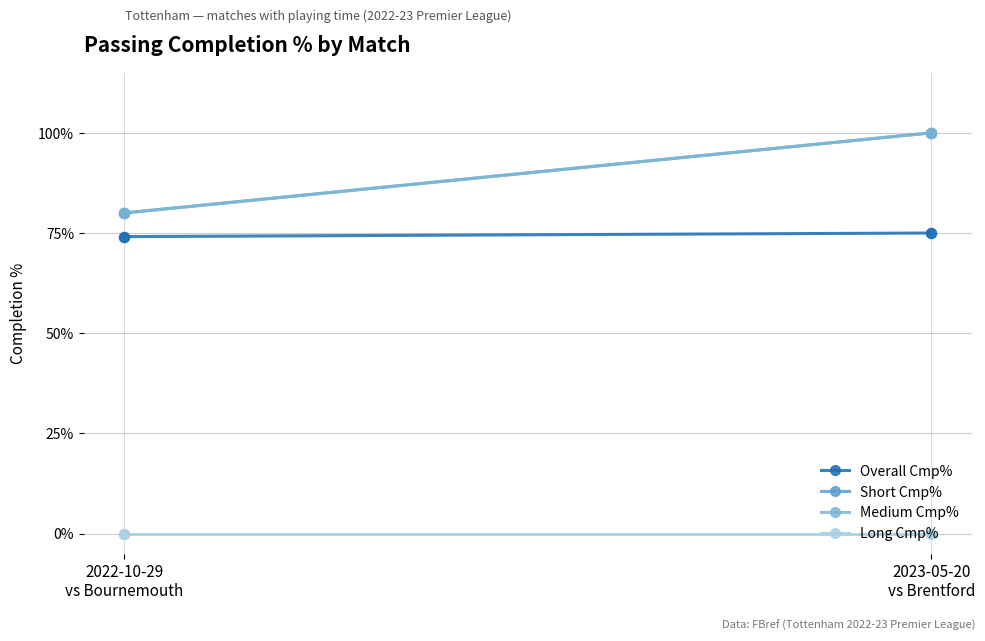

Which series has the largest total across all categories?

Short Cmp%